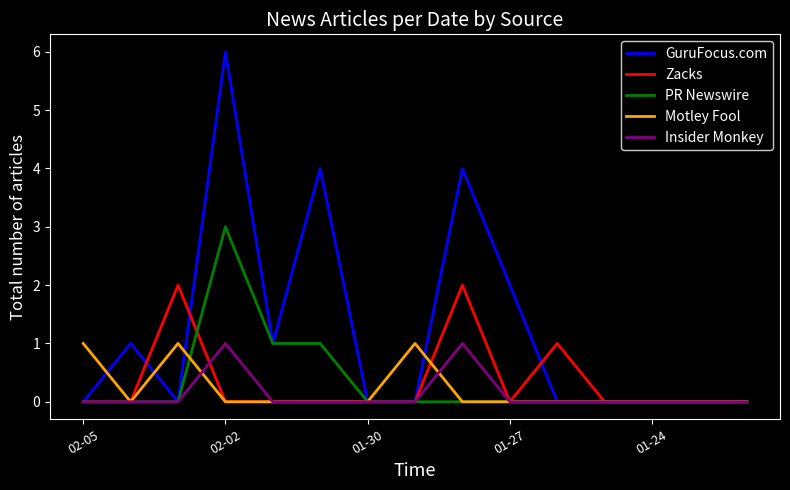

Which series has the largest range (max minus min)?

GuruFocus.com